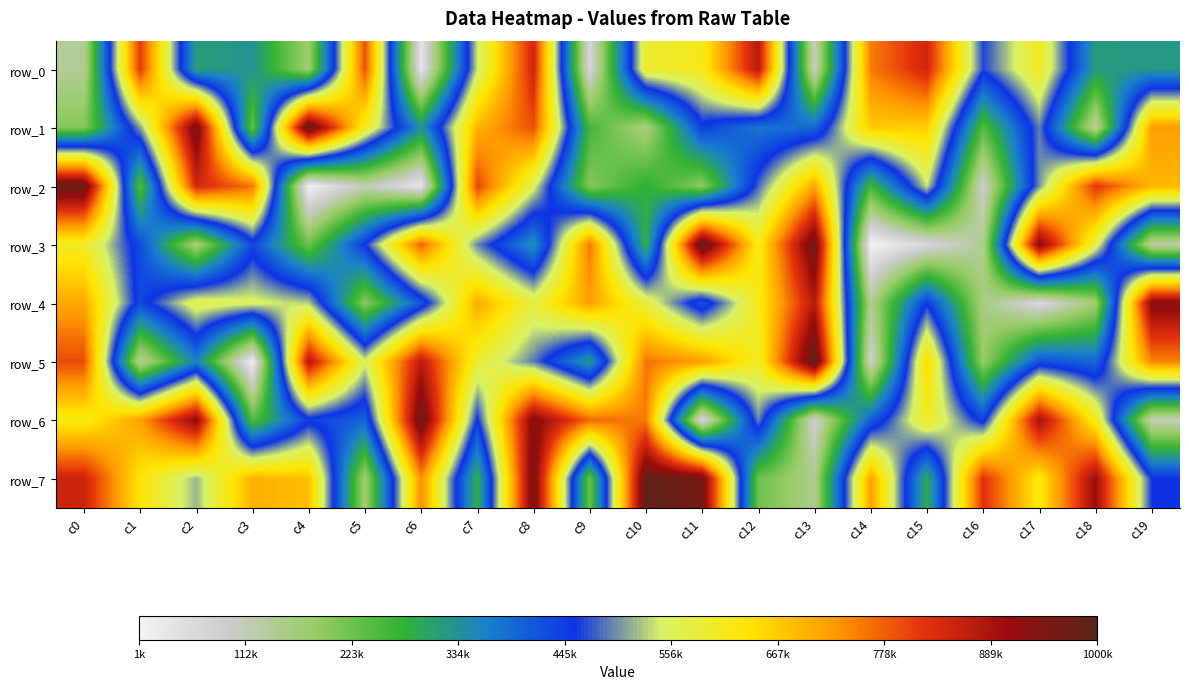

Reading right to left, extract all data points from this chart.

row_0: 323792	319014	607456	463329	844709	750954	101765	875010	613170	593956	64070	844224	540302	31262	791553	172220	331270	313528	814403	140358
row_1: 720549	125324	491929	243352	664332	670519	393486	375577	440992	155426	259404	793828	693952	332729	607529	986830	224269	955045	506637	201730
row_2: 689954	819553	500700	90927	538794	258560	710253	480230	192754	282000	200522	557091	802067	31066	115274	4255	759053	841730	241978	978493
row_3: 125361	572496	933112	145728	63934	4539	969665	615371	990717	280714	757982	338796	494216	776807	453561	224438	432767	158073	427644	602935
row_4: 930089	169224	59791	159555	450981	144771	873379	615697	416099	579069	719387	579862	704353	416947	195491	529624	553341	570854	430115	708593
row_5: 745288	394557	422695	184084	650951	84810	999639	598147	719749	760189	322825	489247	592954	869933	552325	875926	12097	360844	131088	796693
row_6: 109209	611178	894158	438091	603702	404981	85267	495385	63207	752638	768261	932686	451095	972426	398249	442033	242955	919658	718393	615690
row_7: 455822	904757	621642	825551	290832	718029	148209	223517	961283	986536	225469	952230	284099	735694	167033	679922	699526	517135	631942	848328